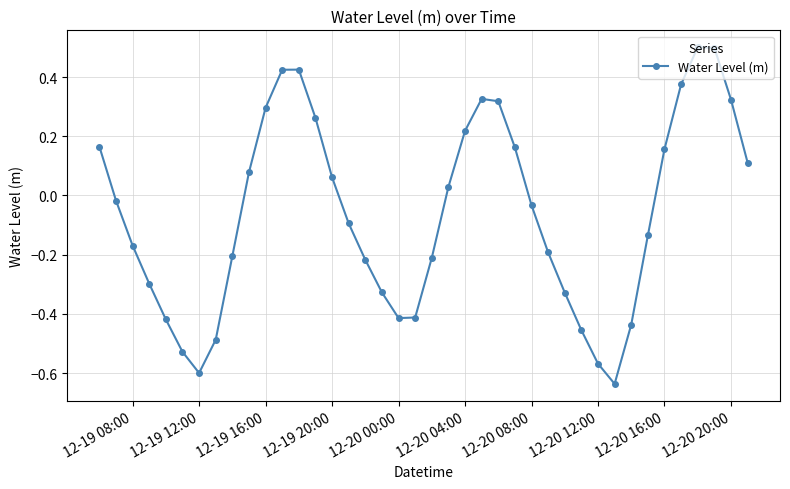

What is the sum of all values?

-2.5